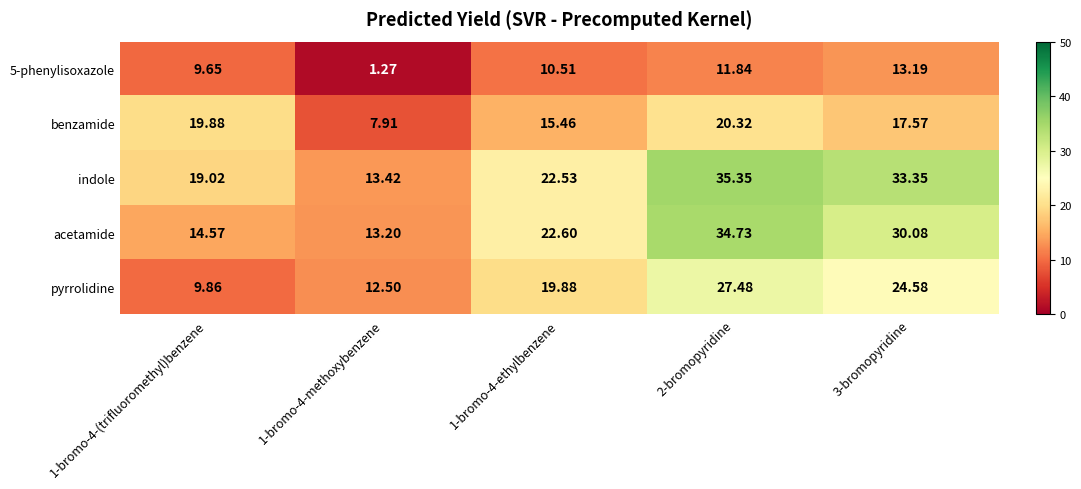

Rank the series at 2-bromopyridine from highest to lowest value.

indole, acetamide, pyrrolidine, benzamide, 5-phenylisoxazole